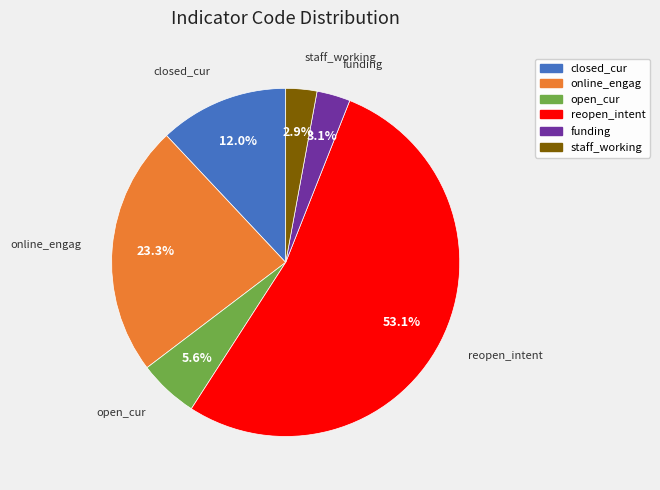

Does staff_working account for over 50% of the chart?

No